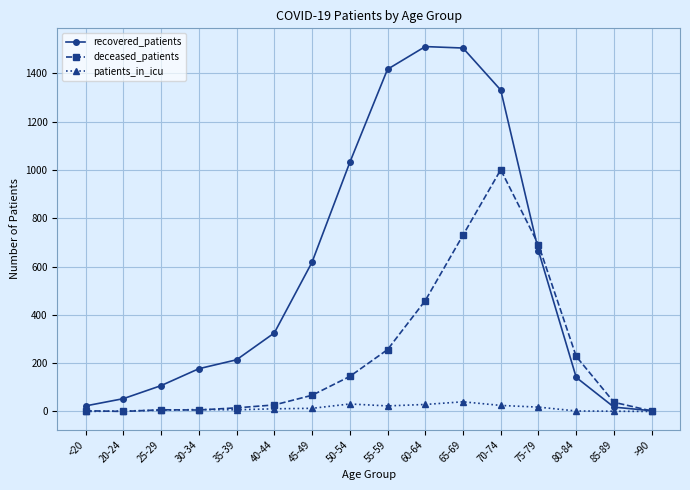

Which series changed the most between 60-64 and 70-74?

deceased_patients